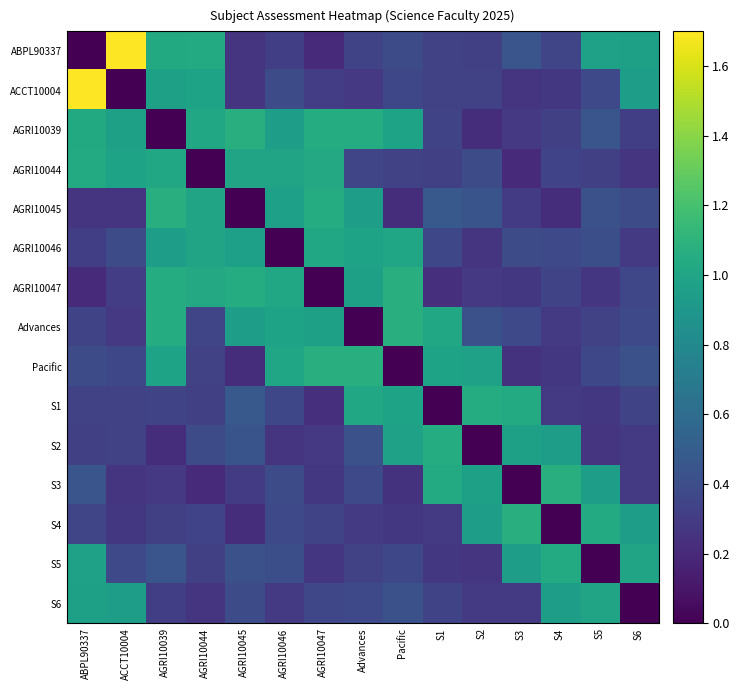

What is the difference between the highest and lowest values at S3?

1.1